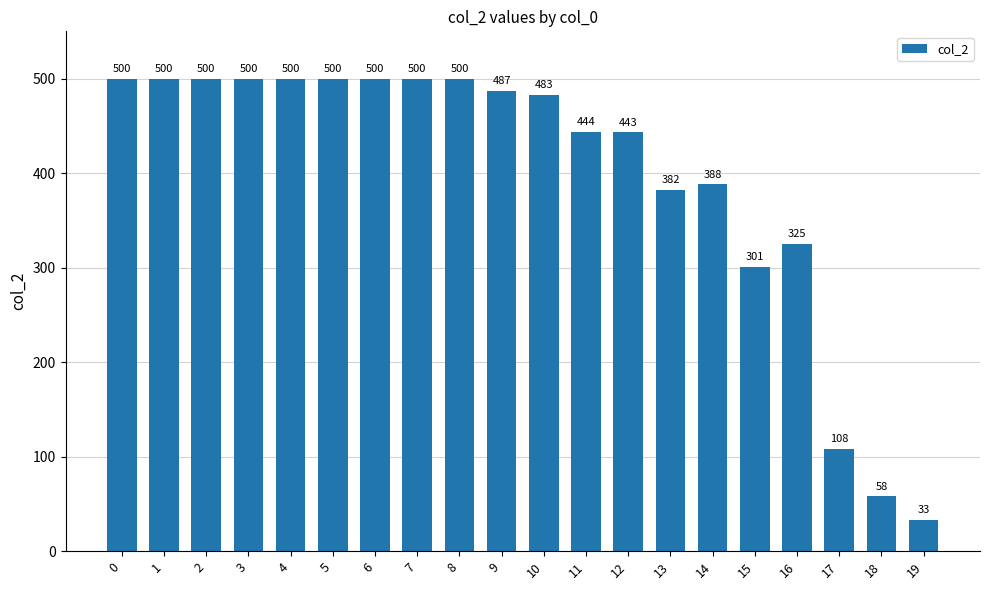

Which has a higher value, 8 or 19?

8